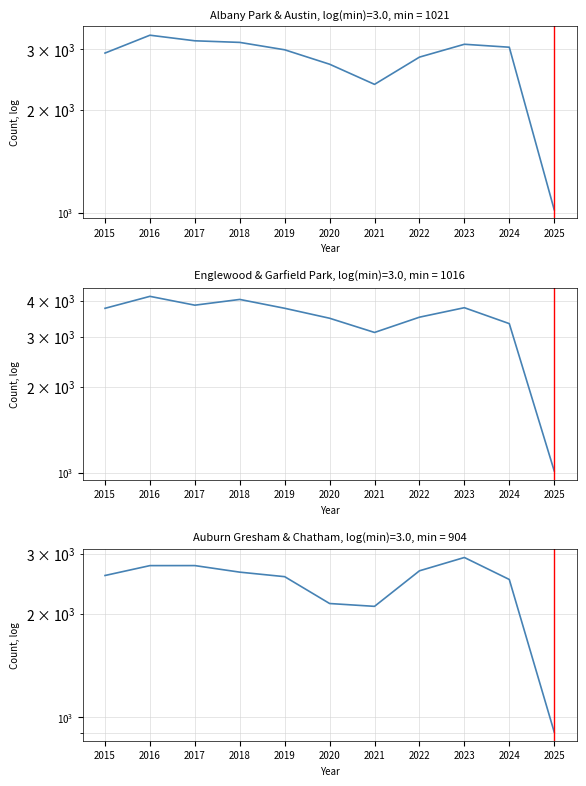

Reading left to right, extract all data points from this chart.

Albany Park & Austin: 2015=2923.0	2016=3295.5	2017=3174.0	2018=3140.0	2019=2988.0	2020=2712.0	2021=2369.0	2022=2844.5	2023=3101.0	2024=3040.0	2025=1021.0
Englewood & Garfield Park: 2015=3767.5	2016=4149.0	2017=3864.0	2018=4047.0	2019=3768.5	2020=3477.5	2021=3101.5	2022=3507.5	2023=3786.0	2024=3330.0	2025=1016.5
Auburn Gresham & Chatham: 2015=2591.0	2016=2769.0	2017=2769.5	2018=2650.0	2019=2570.5	2020=2146.0	2021=2105.5	2022=2674.0	2023=2924.5	2024=2522.5	2025=904.5